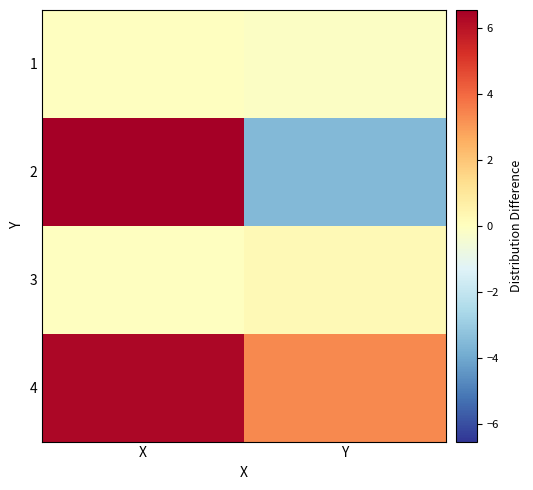

List the series in order of their peak value, highest first.

2, 4, 3, 1